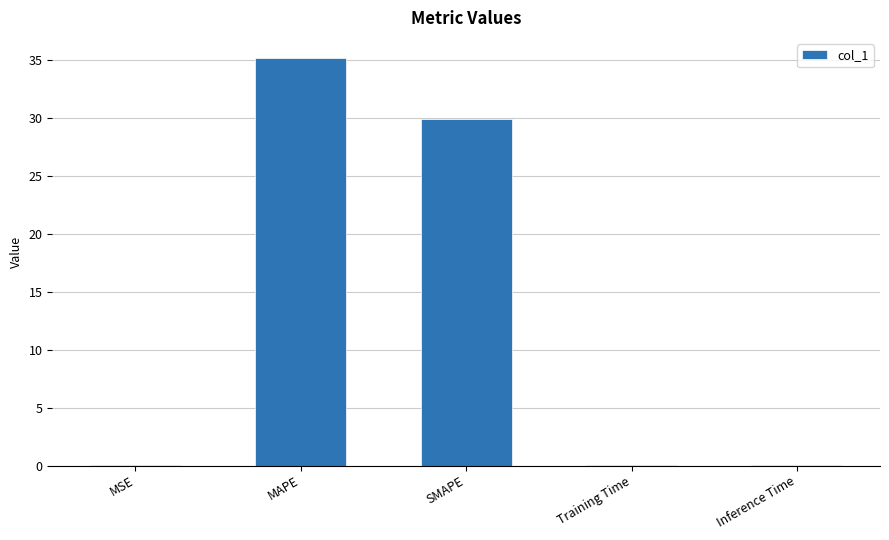

What is the difference between the values at MAPE and MSE?

35.1